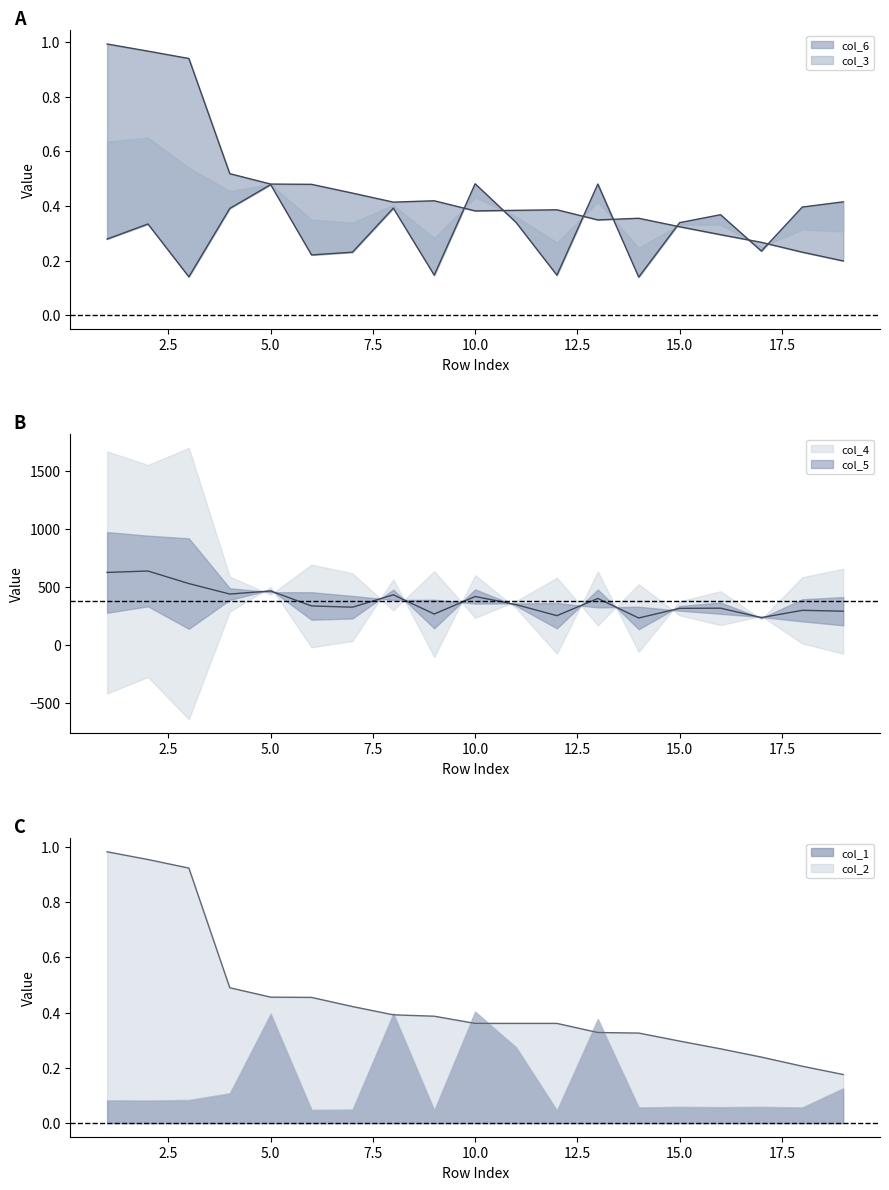

What is the difference between the second highest and second lowest values in the col_6 series?

0.7